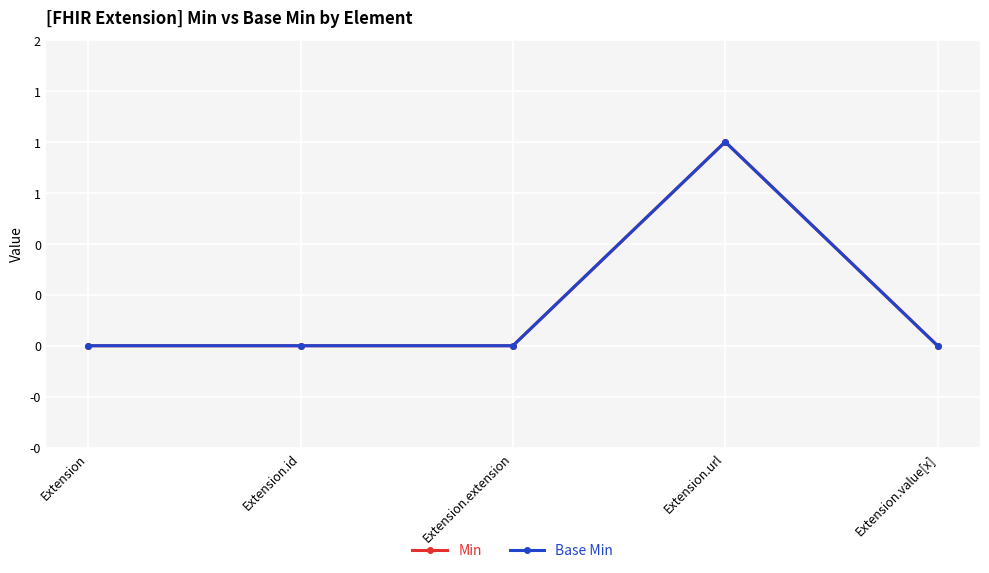

Does the chart have visible grid lines?

Yes